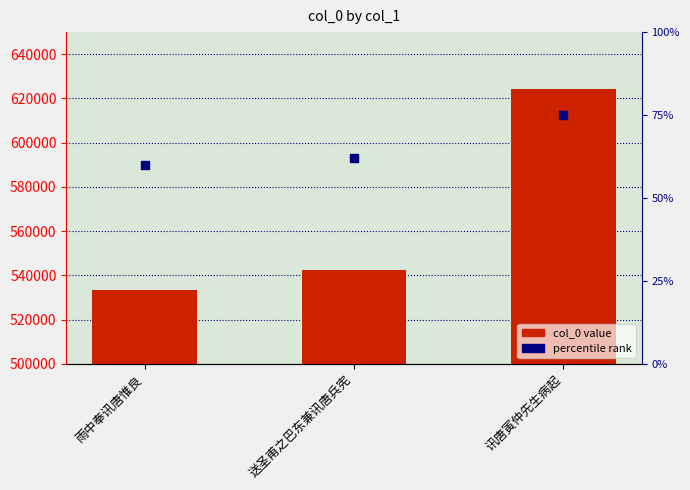

Which series has the widest spread of Y values?

col_0